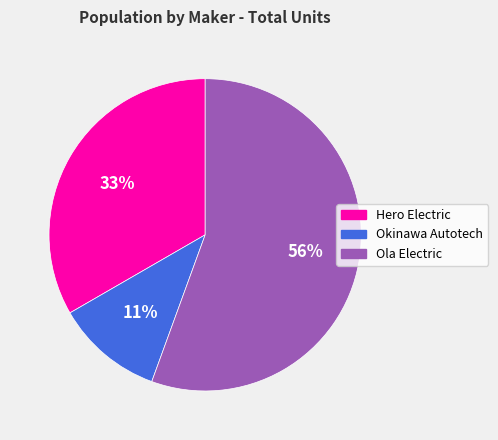

Is the sum of Hero Electric and Ola Electric greater than half?

Yes